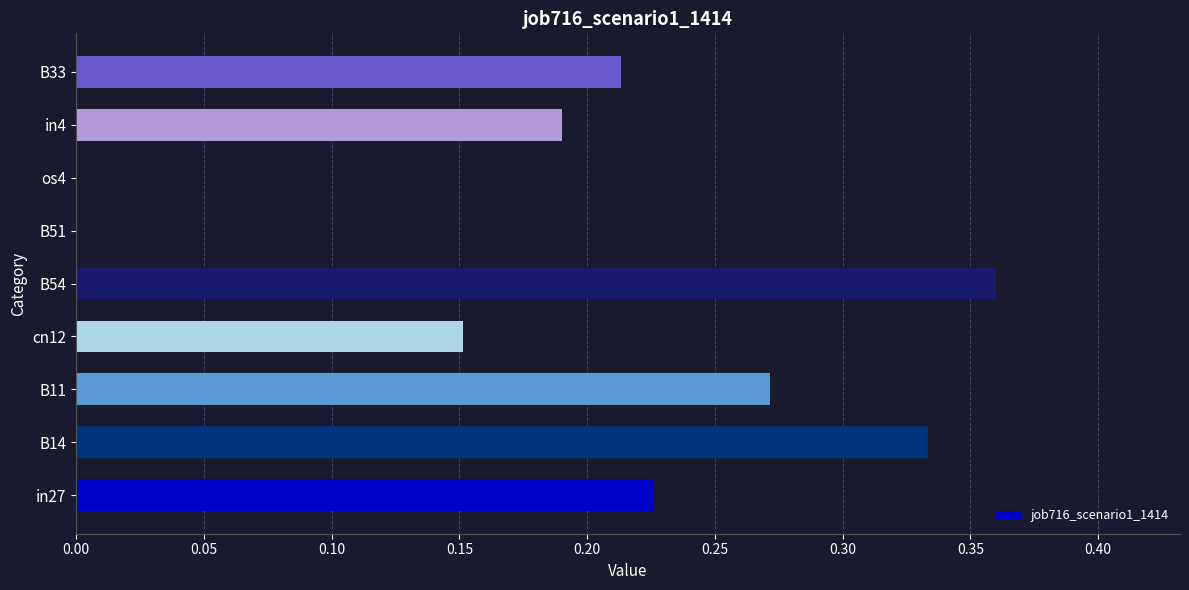

What is the sum of all values?

1.7